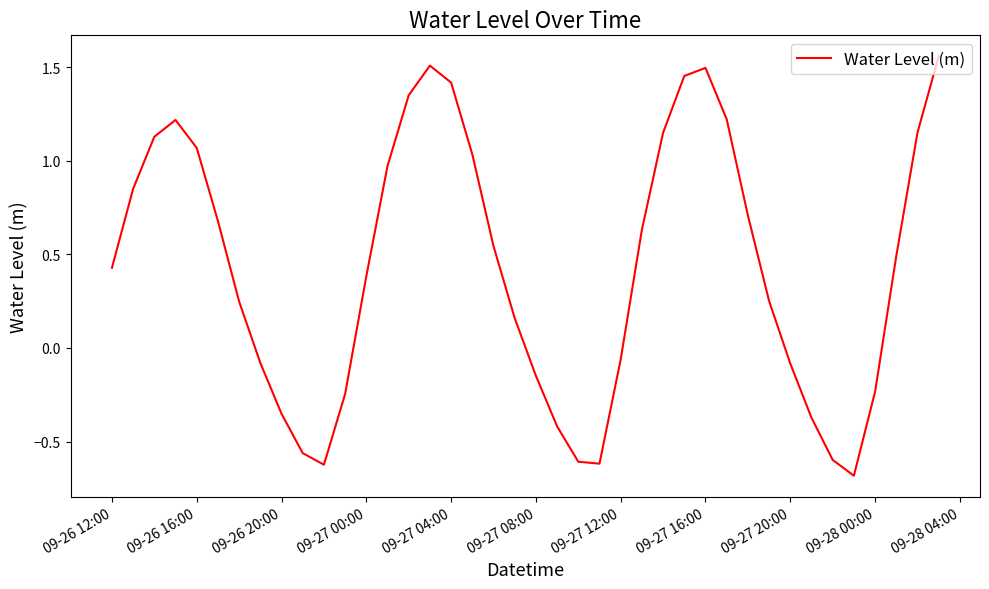

What is the difference between the maximum and minimum values?

2.2